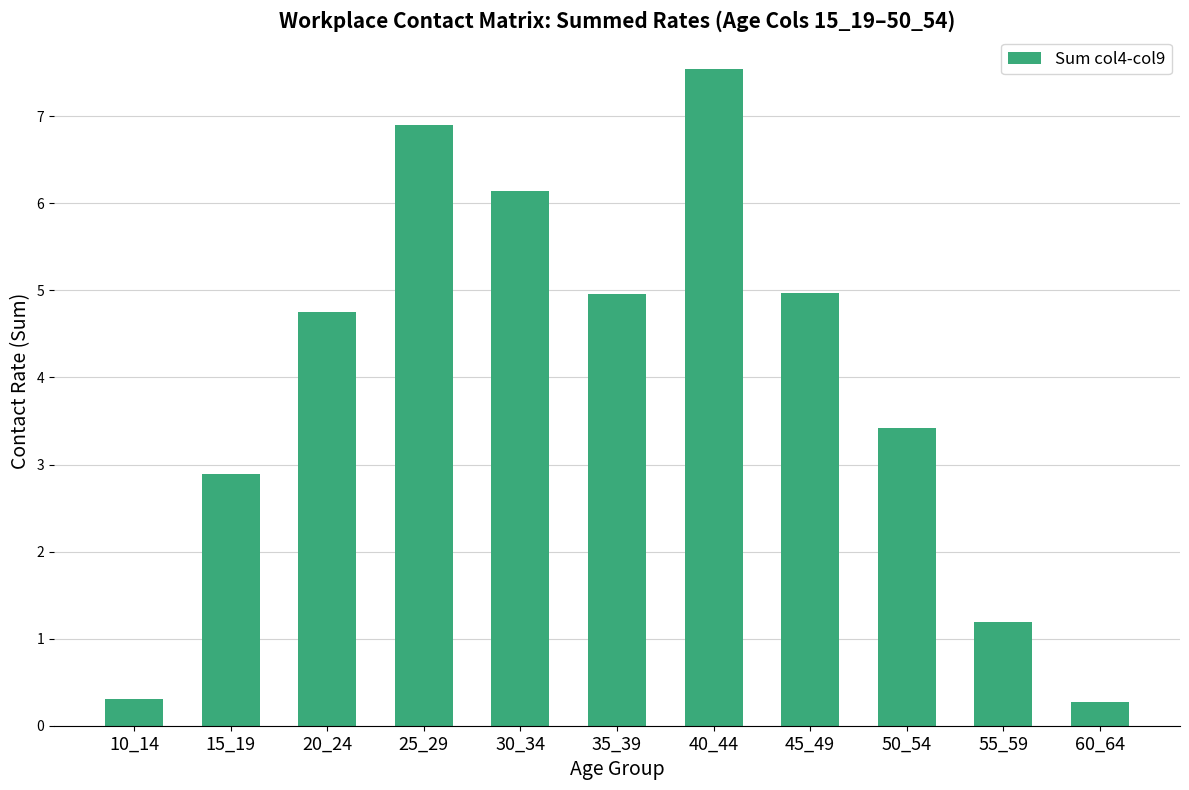

At which category does the chart reach its peak across all series?

40_44